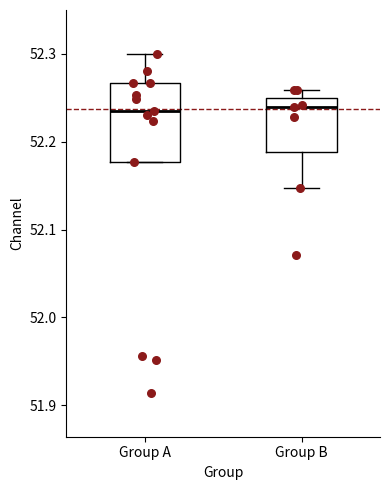

Where is the lower edge of the box for Group A on the y-axis? The values are not printed on the chart, so give them approximately, as read against the axis.

52.18